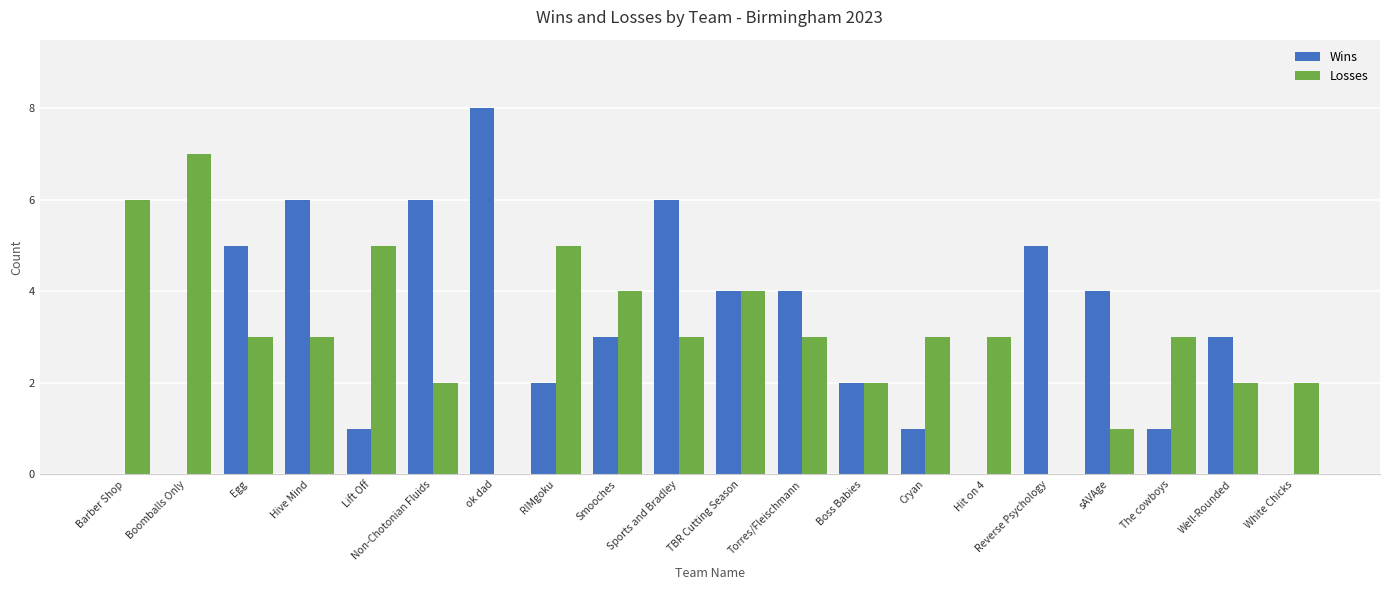

What is the sum of the Losses values at Well-Rounded and ok dad?

2